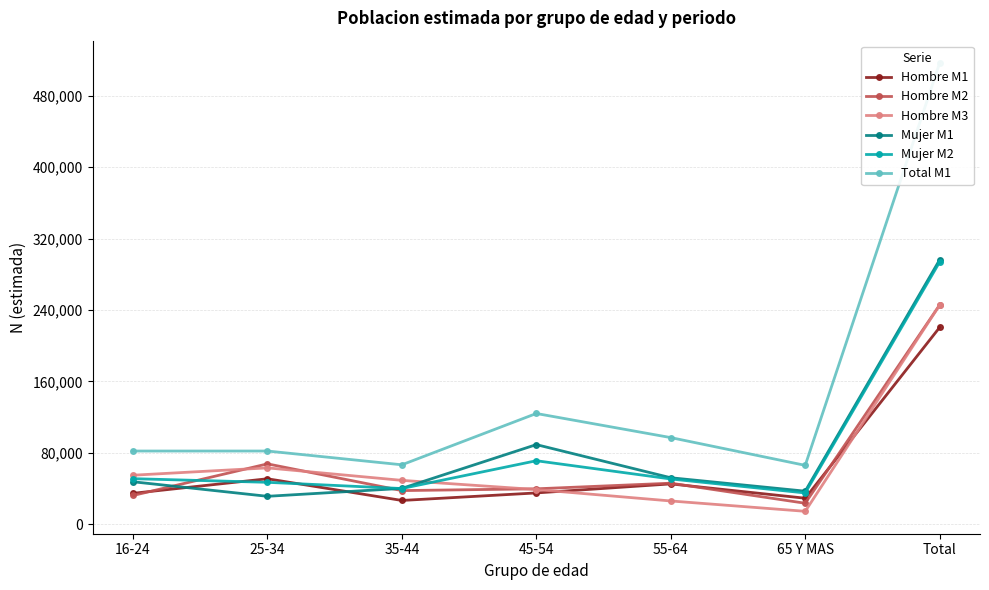

Rank the categories by Hombre M3 value from highest to lowest.

Total, 25-34, 16-24, 35-44, 45-54, 55-64, 65 Y MAS